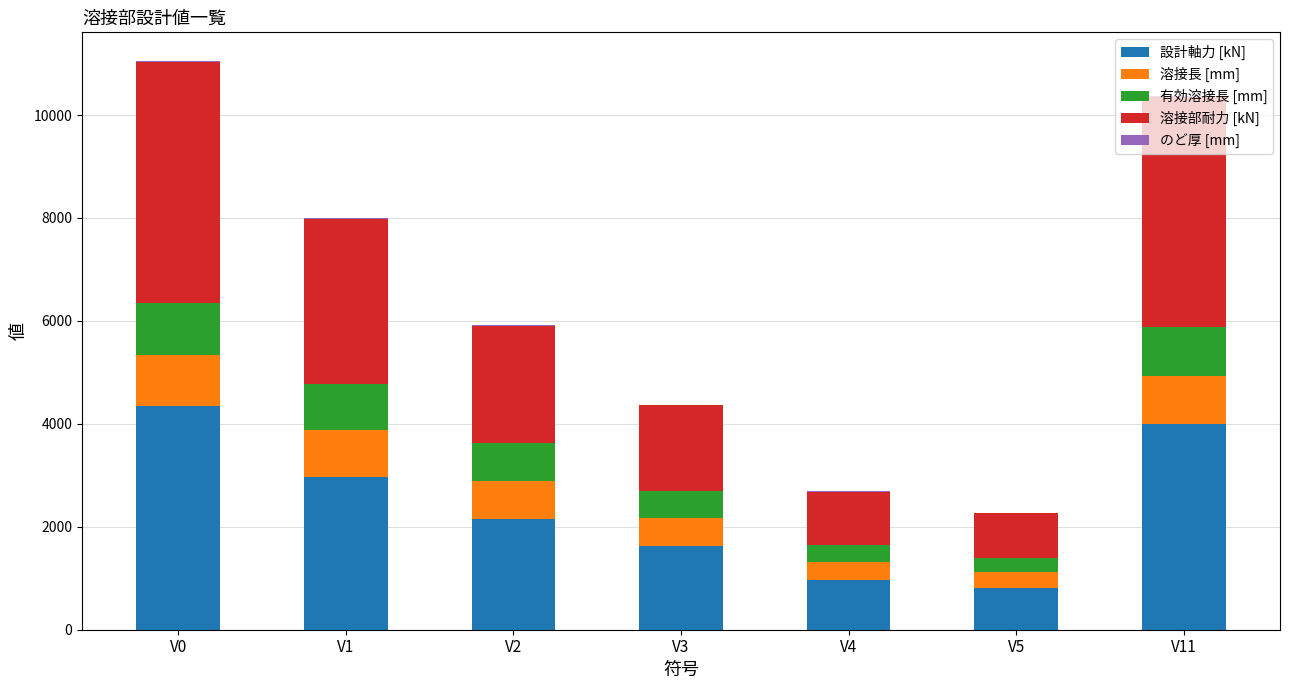

What is the maximum value for 設計軸力 [kN]?

4338.8